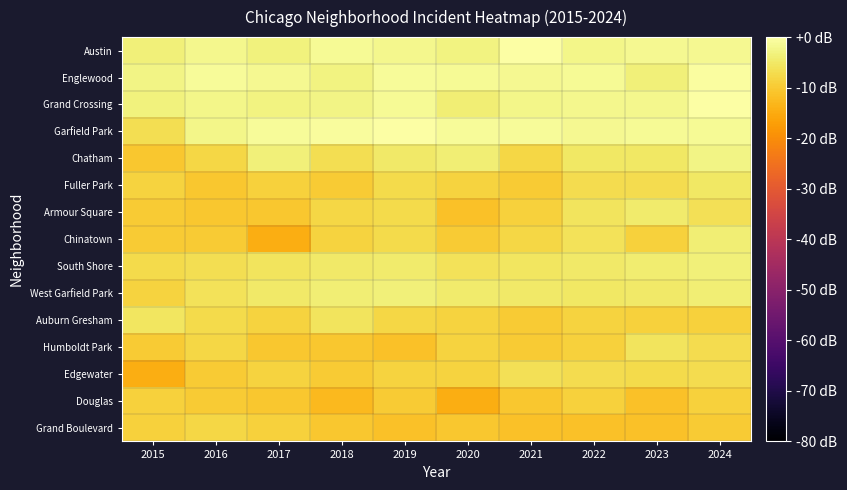

Which has a higher value, 2018 or 2015?

2018